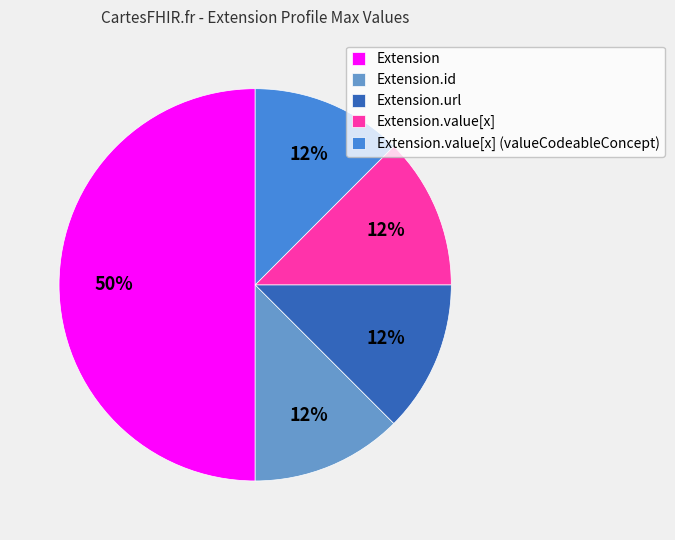

True or false: Extension accounts for 64% of the total.

False